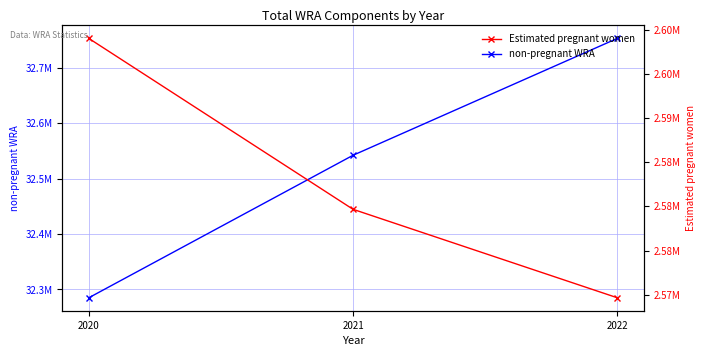

Which series has the largest total across all categories?

non-pregnant WRA